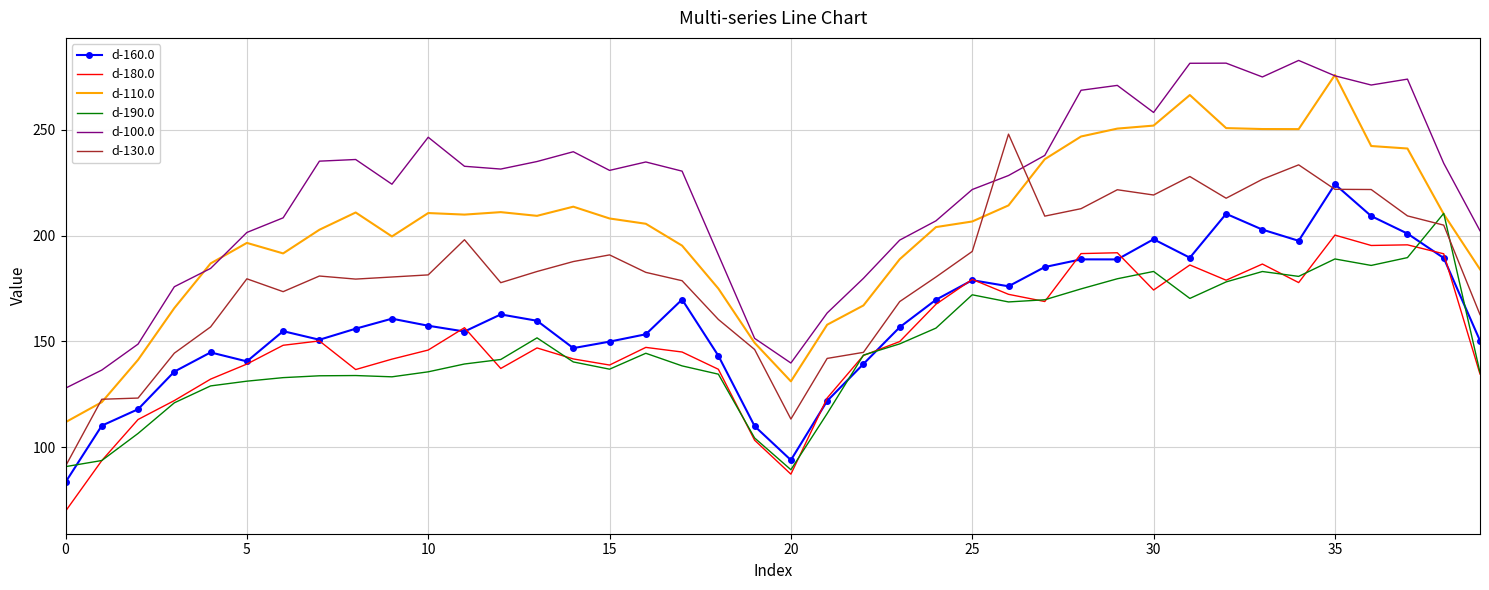

What is the smallest value displayed?

69.7